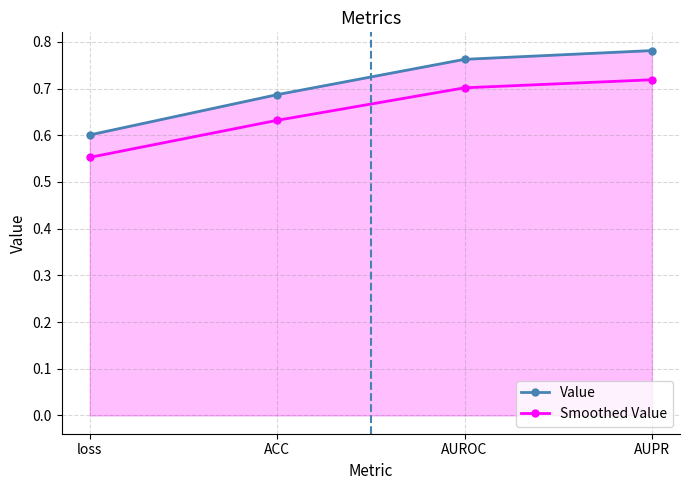

Which category has the highest value across all series?

AUPR